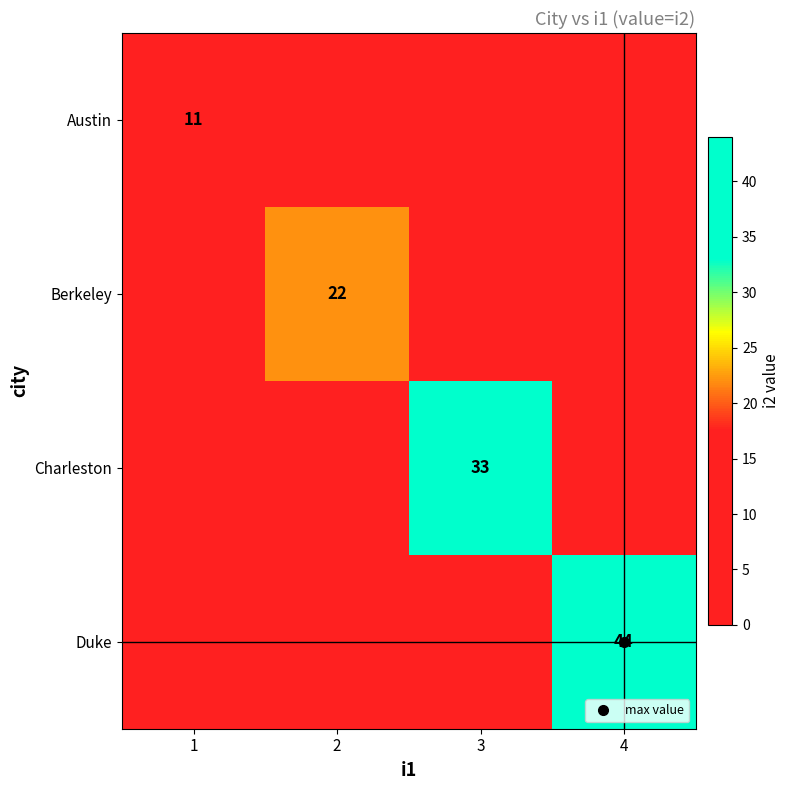

Is it true that Duke equals 0 at 2?

True